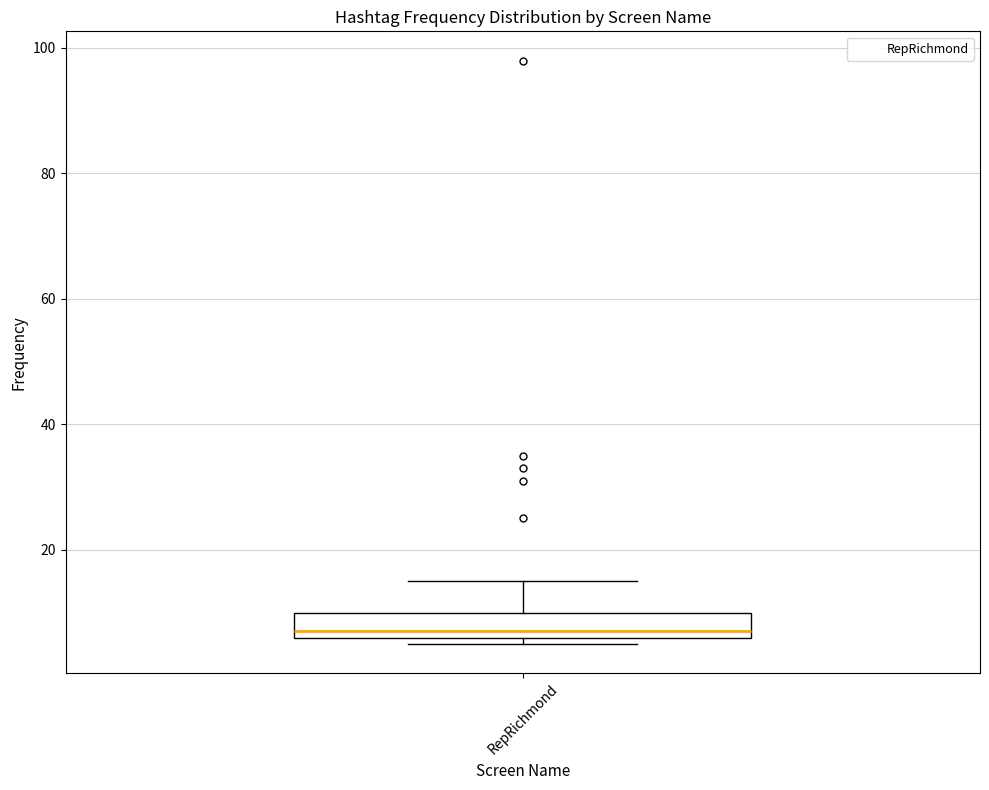

Transcribe this box plot: give where the median line is, the range the box spans, and where the two whiskers end, as read against the y-axis. The values are not printed on the chart, so give them approximately, as read against the axis.

median 8, box 6 to 10, whiskers 6 (just below the box's lower edge) to 16